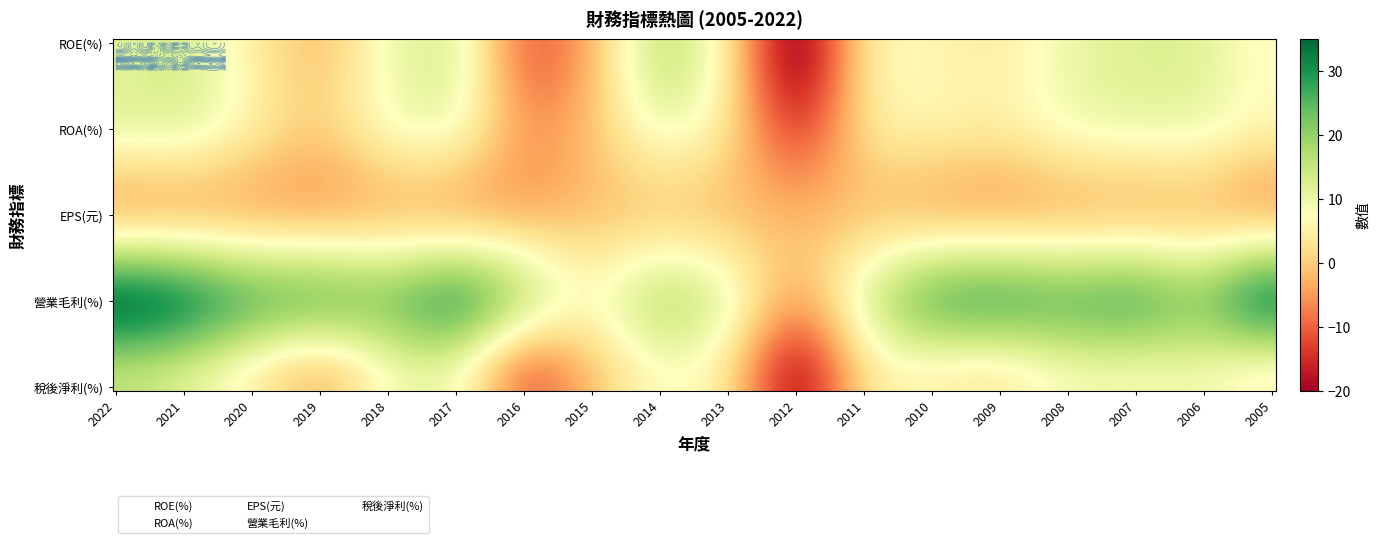

What is the average value of the 營業毛利(%) series?

17.4